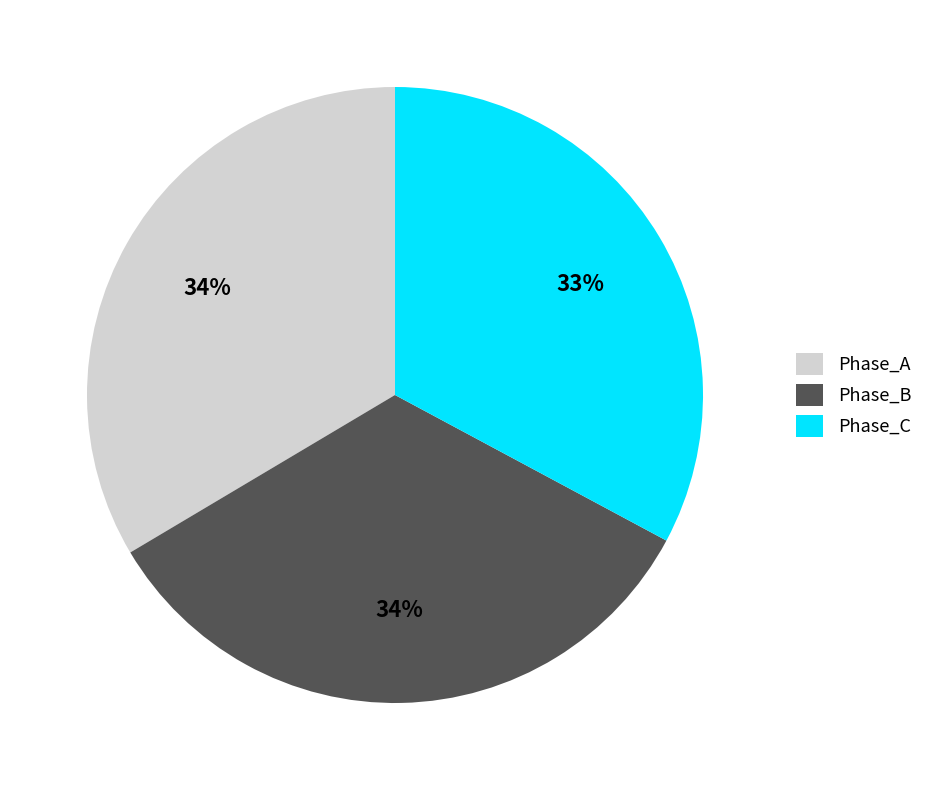

Does any single category account for the majority?

No